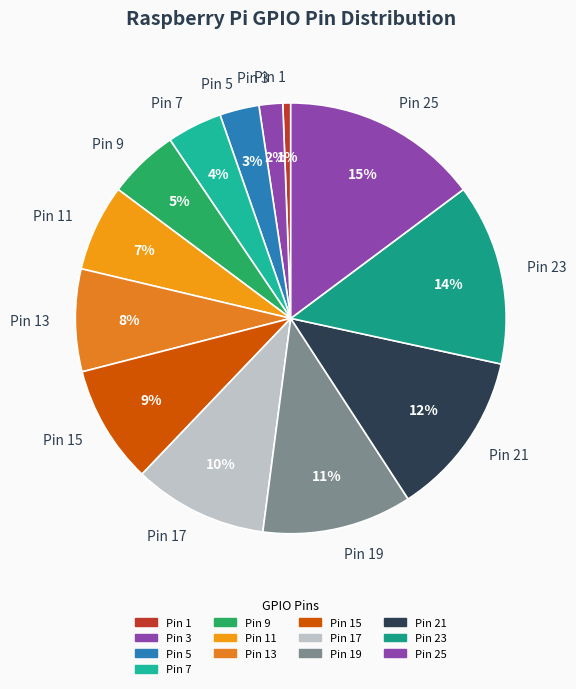

Do Pin 23 and Pin 3 together represent more than half of the pie?

No